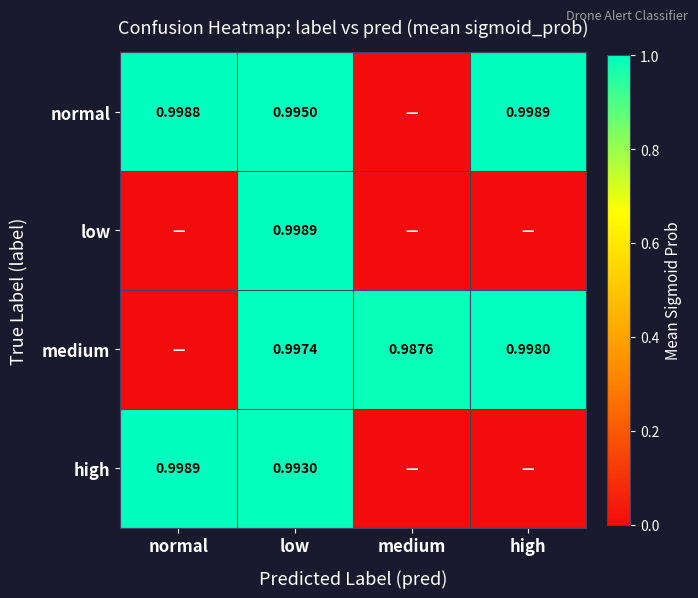

Is it true that high equals 0.0 at high?

True